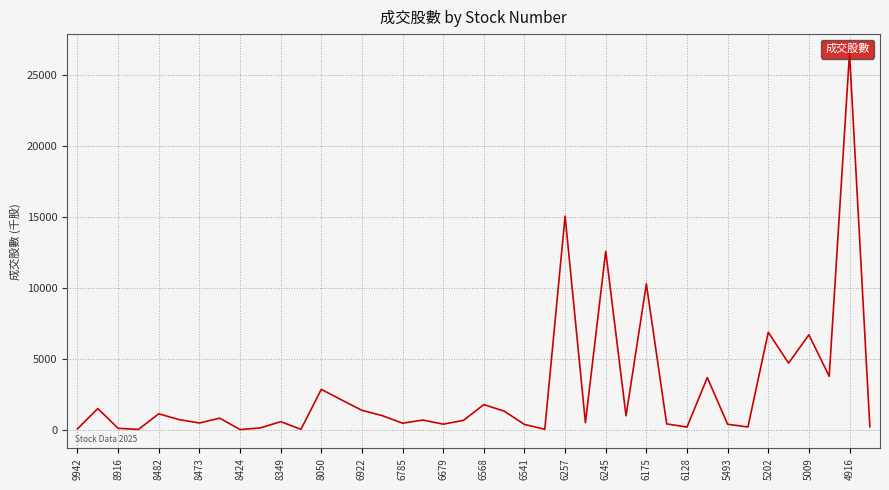

What is the greatest value displayed?

26581.2